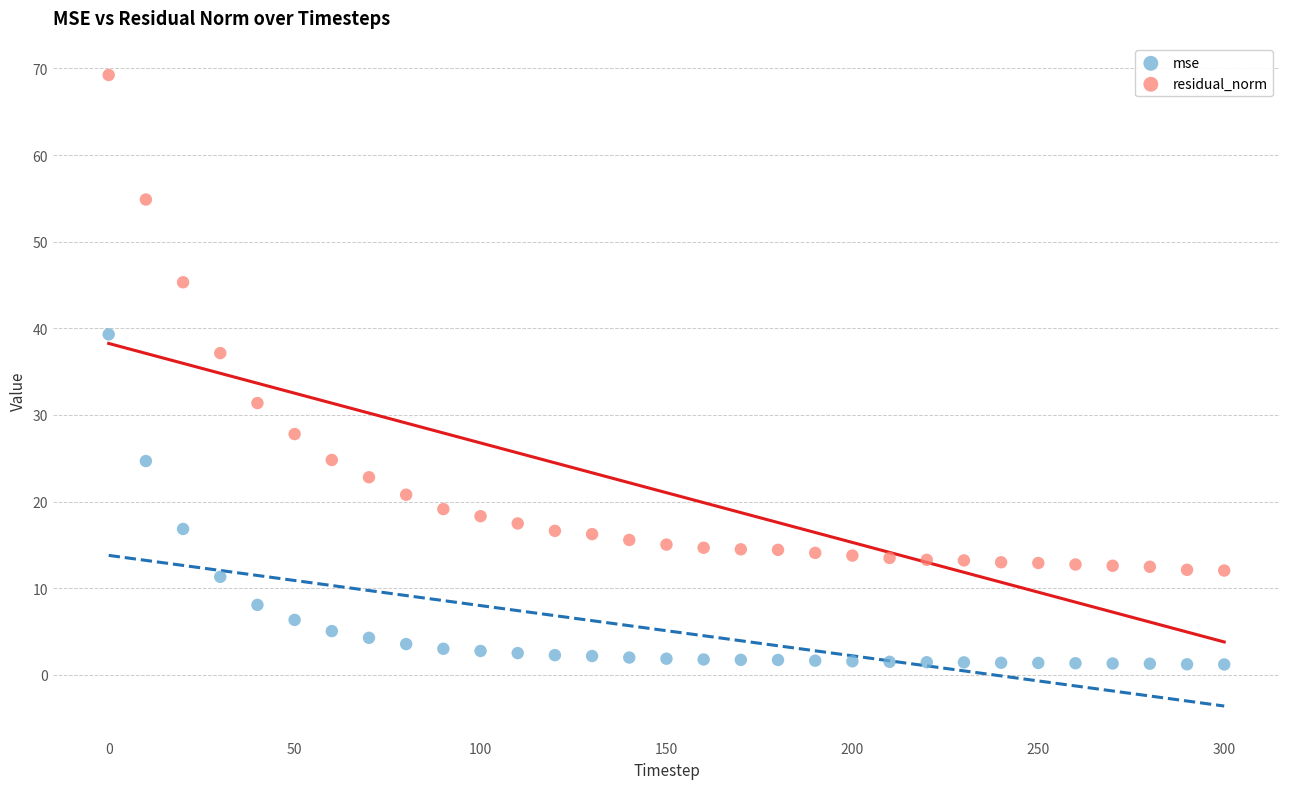

What is the X range (max minus min) for the scatter plot?

300.0